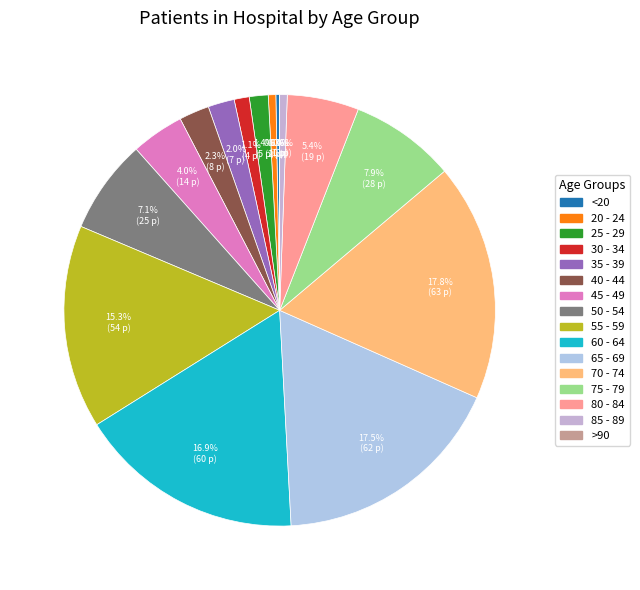

The 50 - 54 slice represents 7% of the pie. True or false?

True